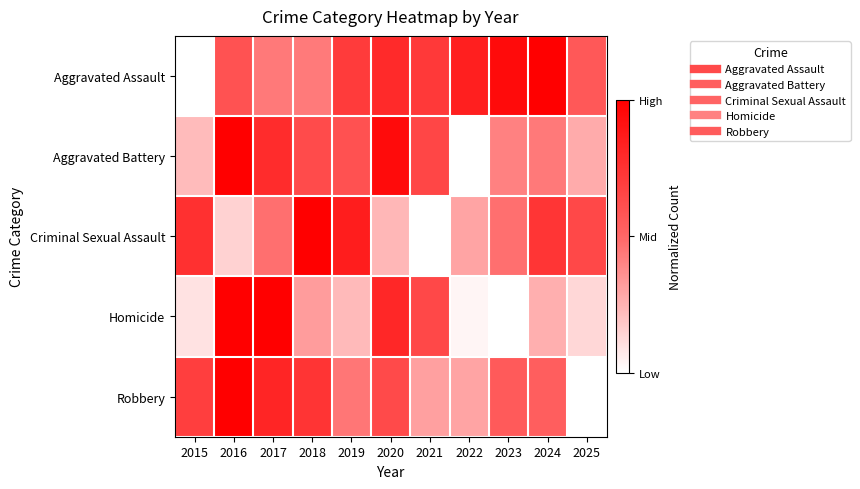

Which series has the largest total across all categories?

Aggravated Assault